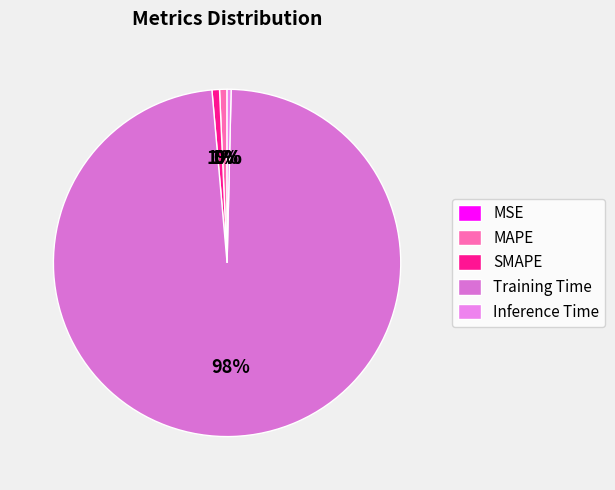

What is the largest slice in the pie chart?

Training Time